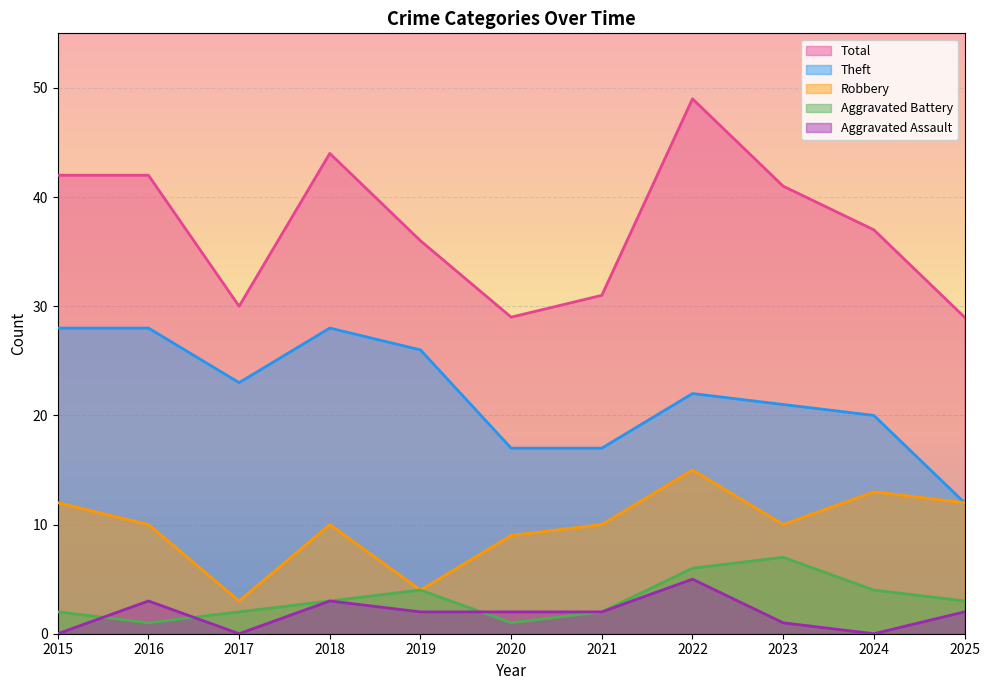

Which series has the largest range (max minus min)?

Total